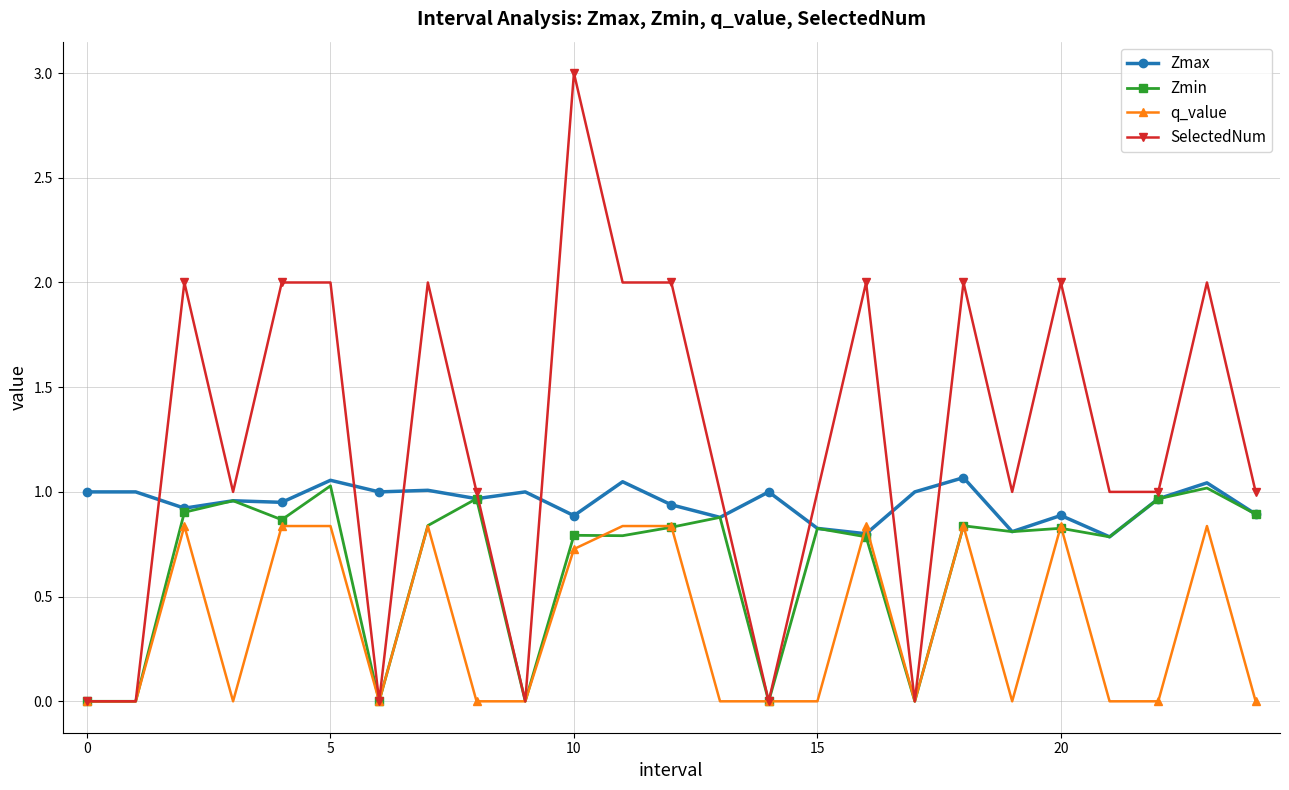

Rank the series by their average value, from lowest to highest.

q_value, Zmin, Zmax, SelectedNum